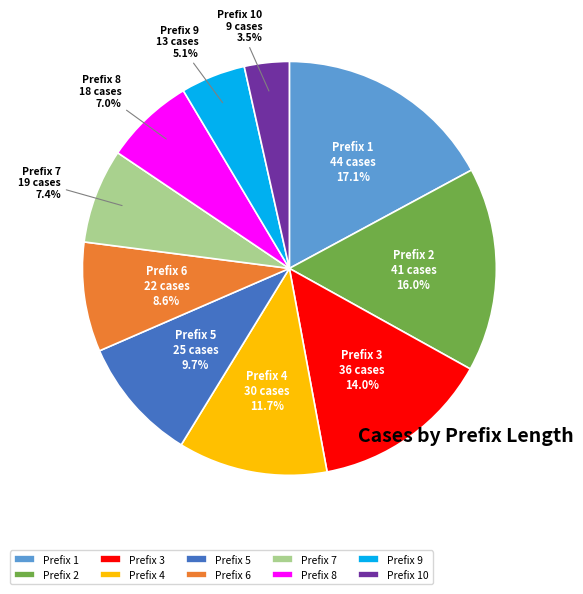

Which slice is the largest?

Prefix 1